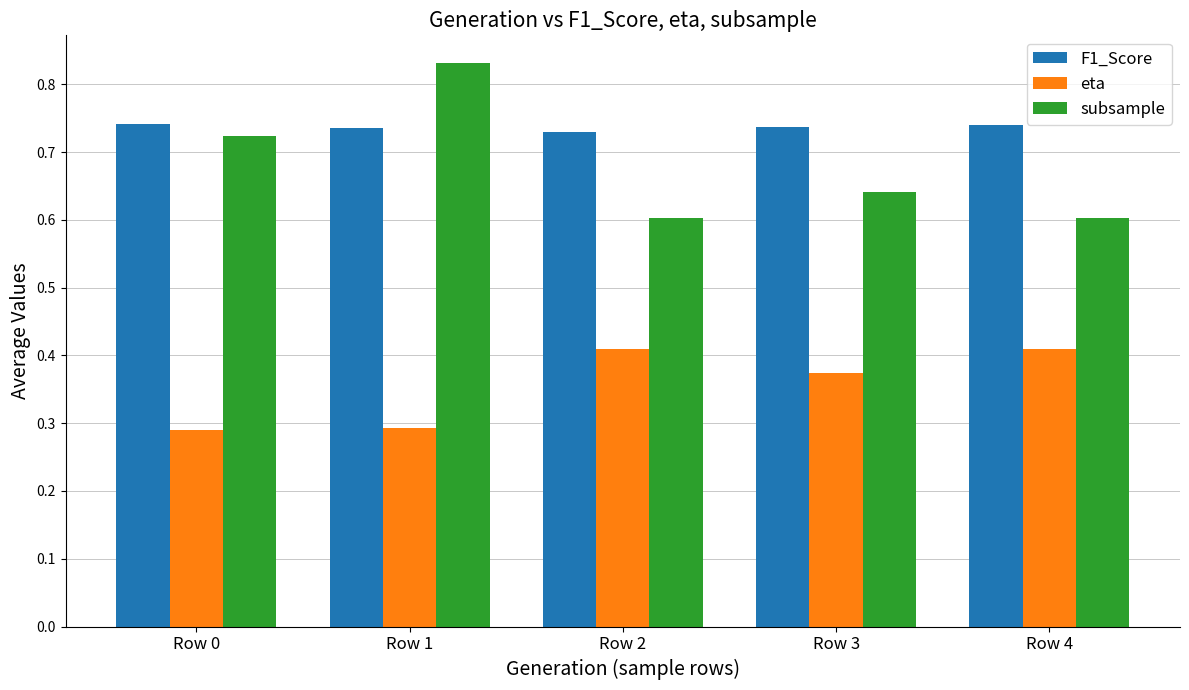

Count the eta values in the range 0 to 1.

5